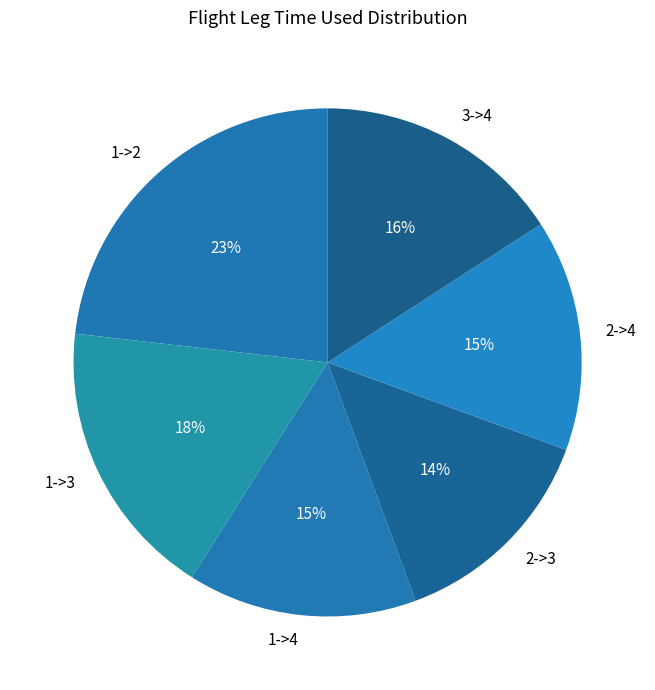

Is there a majority slice in this chart?

No